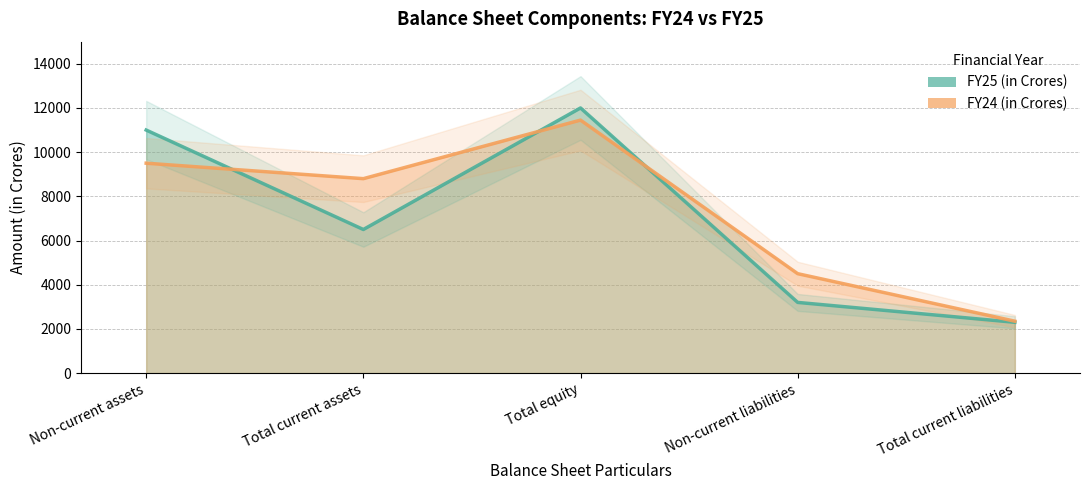

Where do FY25 (in Crores) and FY24 (in Crores) first cross each other?

Non-current assets and Total current assets